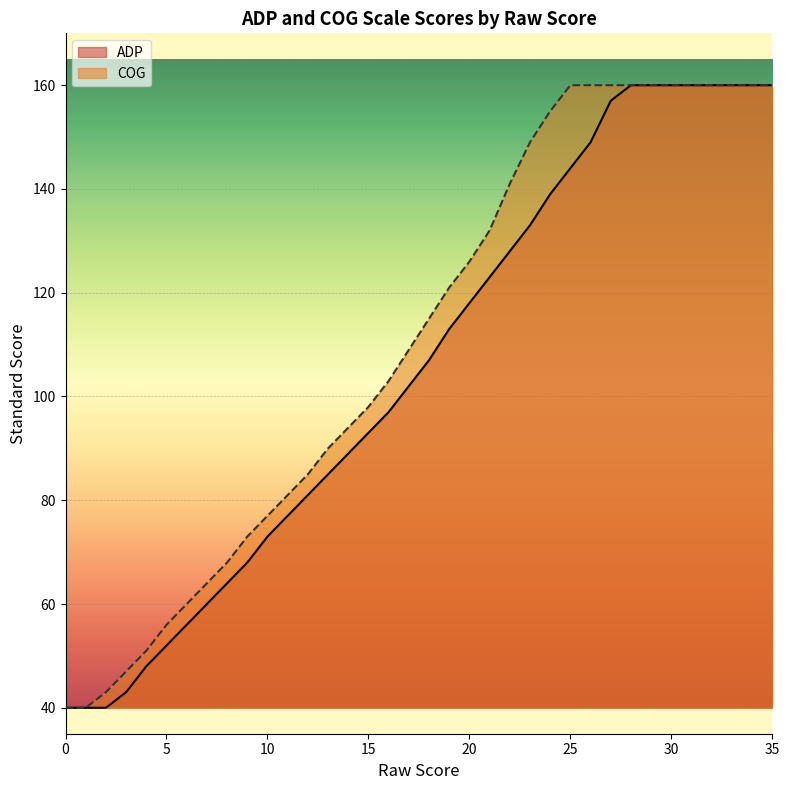

List the labels in order of COG value, smallest first.

0, 1, 2, 3, 4, 5, 6, 7, 8, 9, 10, 11, 12, 13, 14, 15, 16, 17, 18, 19, 20, 21, 22, 23, 24, 25, 26, 27, 28, 29, 30, 31, 32, 33, 34, 35